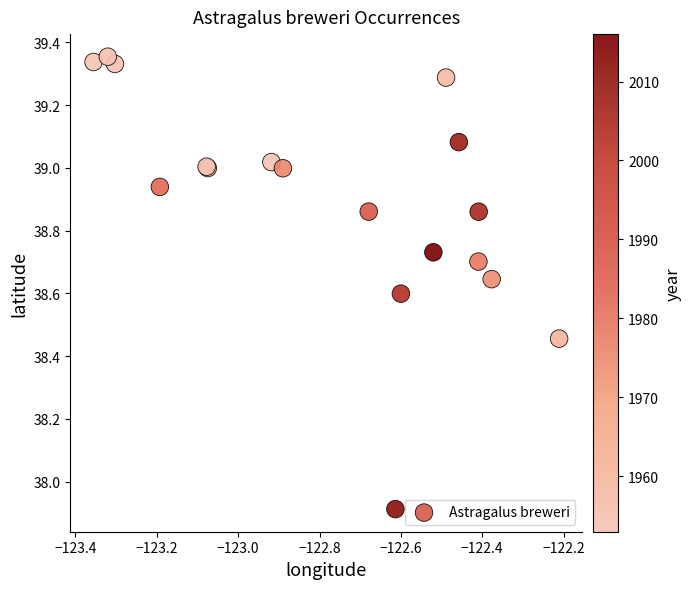

What Y value in the scatter plot is closest to 38?

37.9